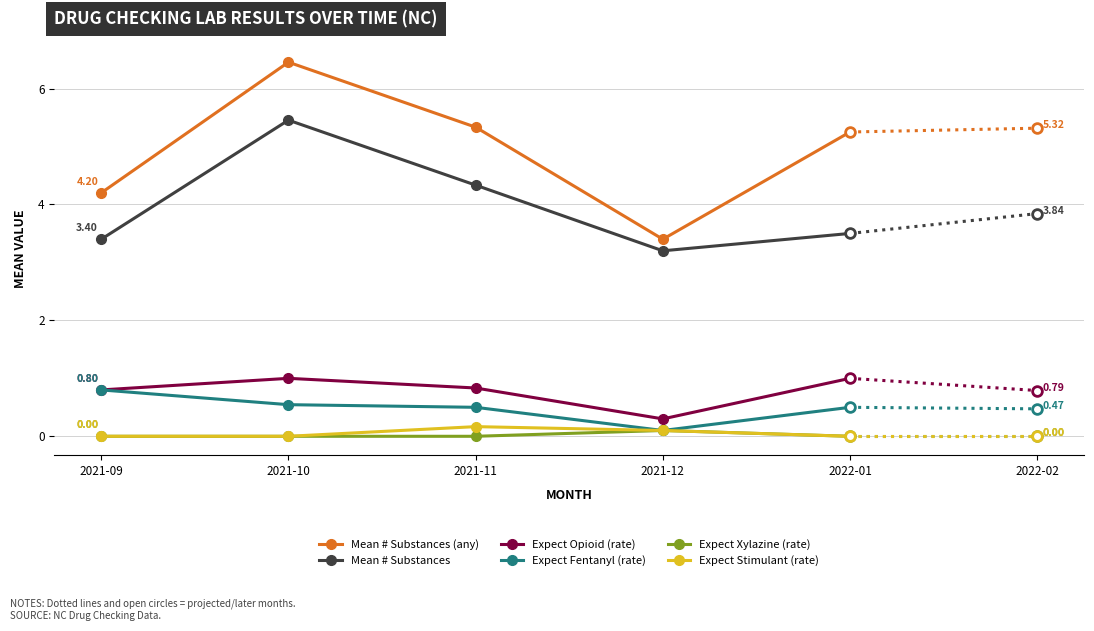

What is the difference between the Mean # Substances values at 2021-11 and 2022-01?

0.8